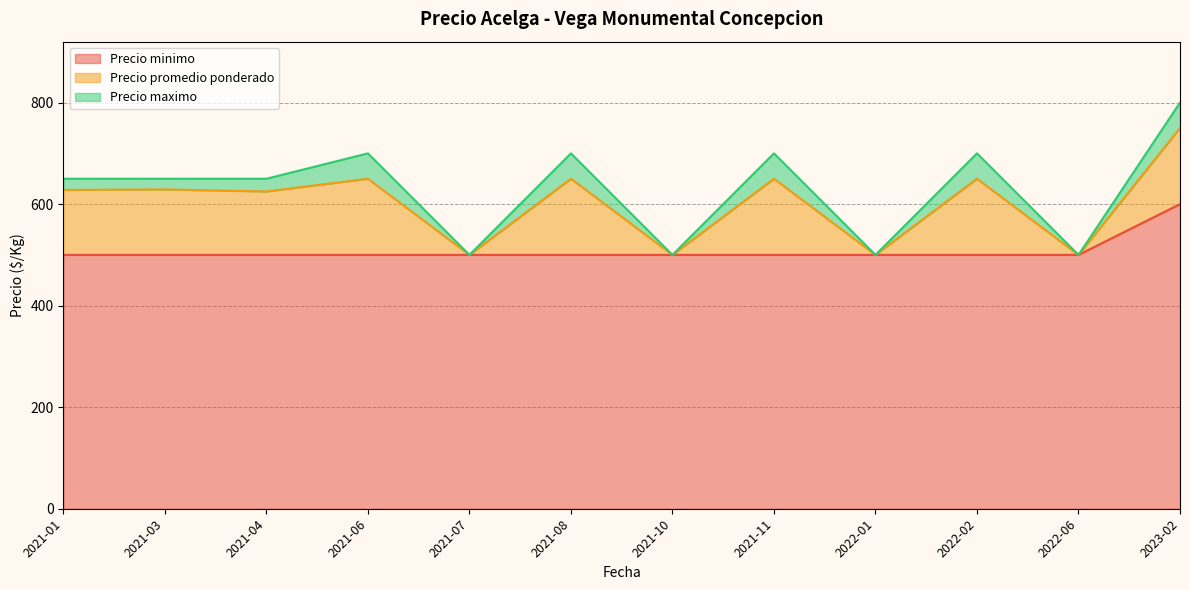

Which category has the lowest value in the Precio maximo series?

2021-07